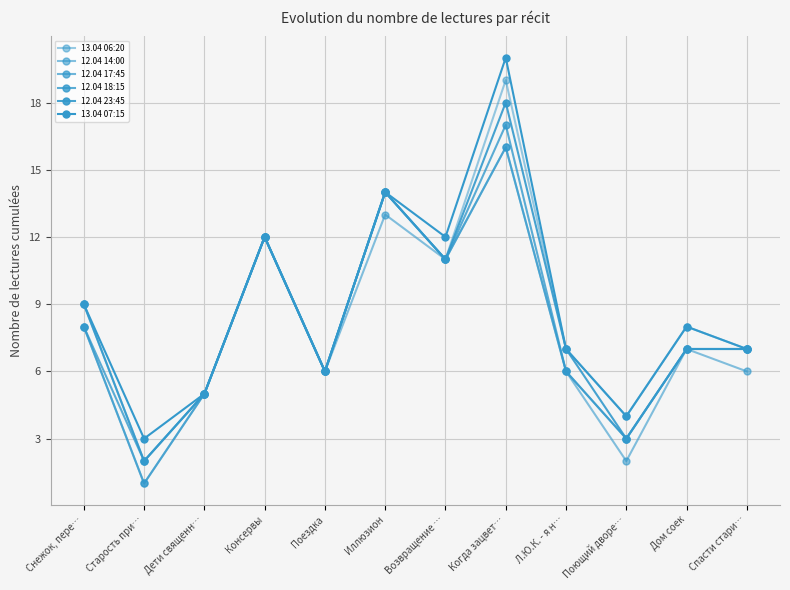

What is the label of the 5th point from the left?

Поездка